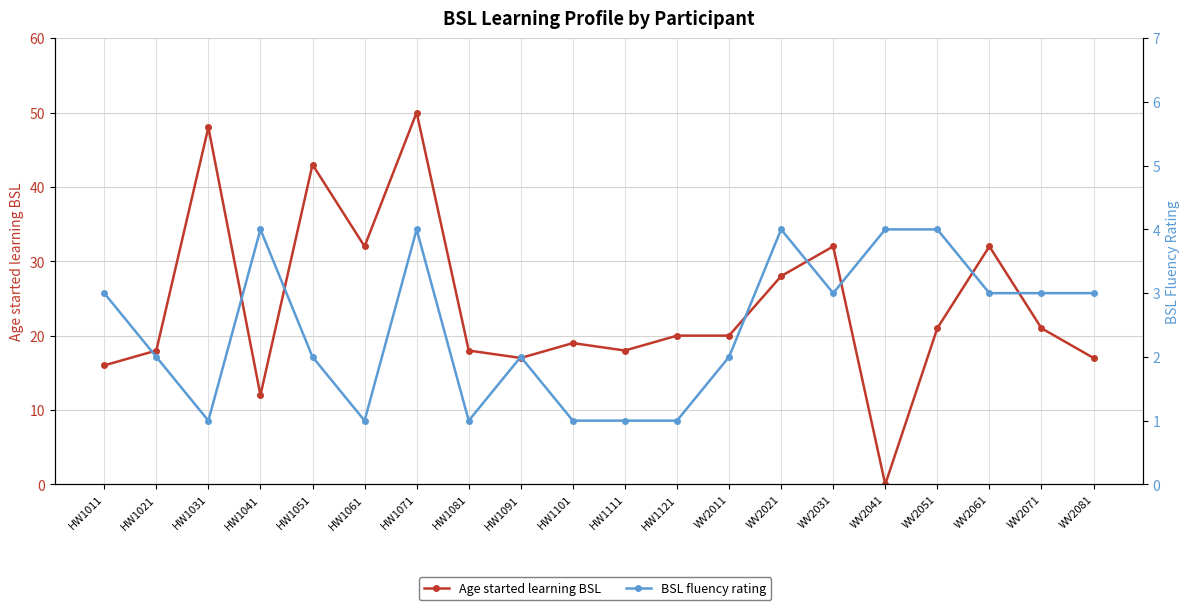

The Age started learning BSL series shows 32 at WV2031. True or false?

True